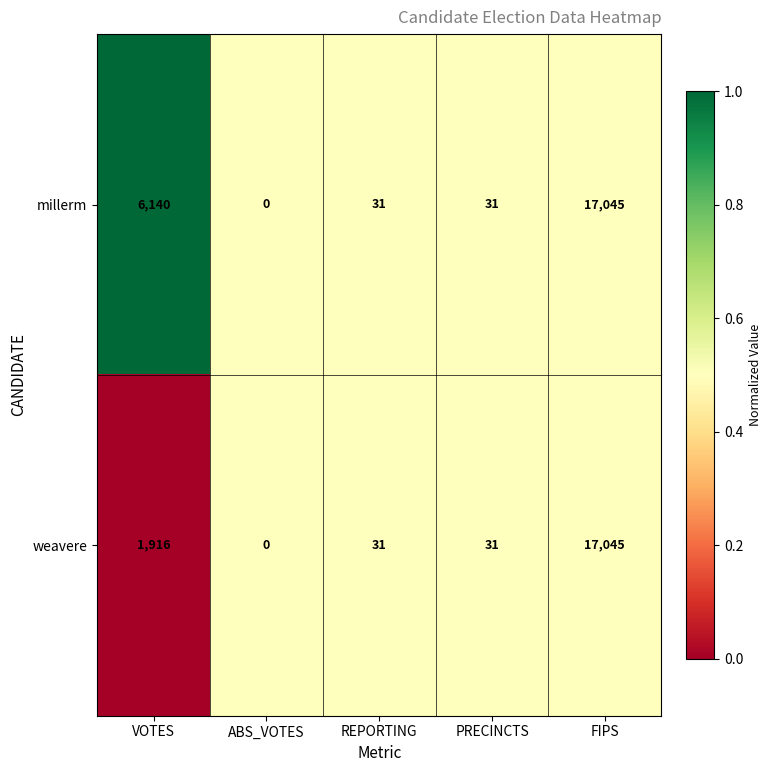

Reading right to left, what are all the values shown in this chart?

millerm: FIPS=17045	PRECINCTS=31	REPORTING=31	ABS_VOTES=0	VOTES=6140
weavere: FIPS=17045	PRECINCTS=31	REPORTING=31	ABS_VOTES=0	VOTES=1916